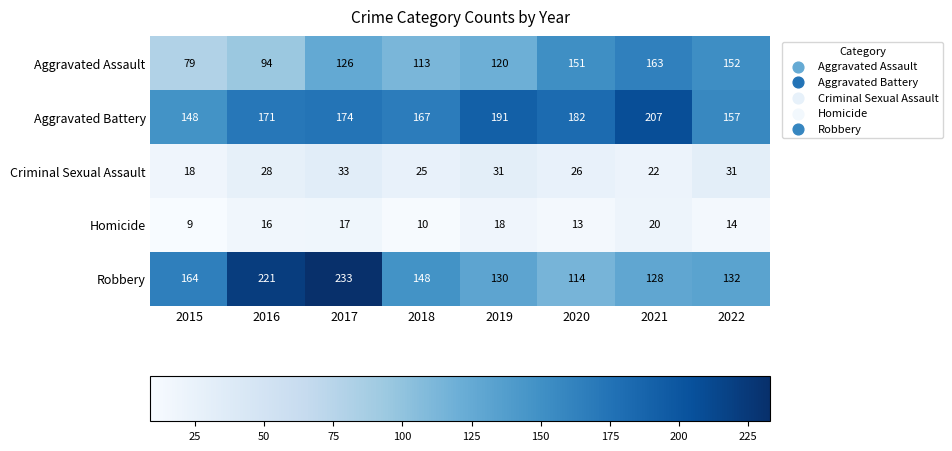

Rank the series by their maximum value, from highest to lowest.

Robbery, Aggravated Battery, Aggravated Assault, Criminal Sexual Assault, Homicide